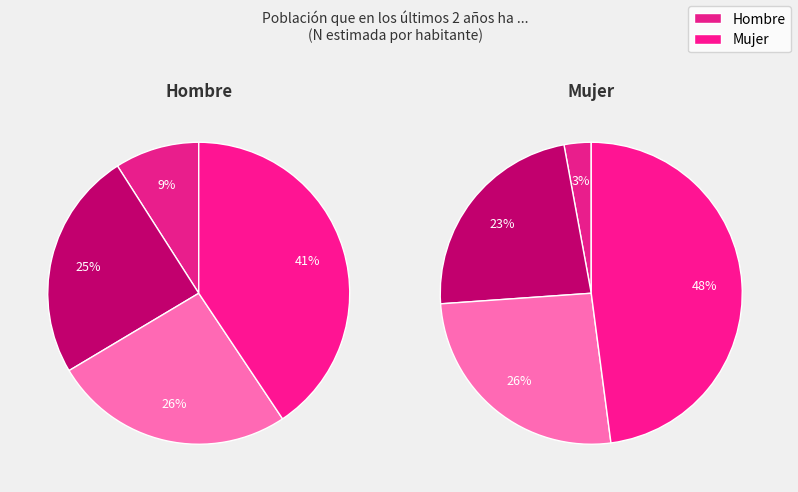

Is it true that <10.000 hab is 1% of the pie?

False